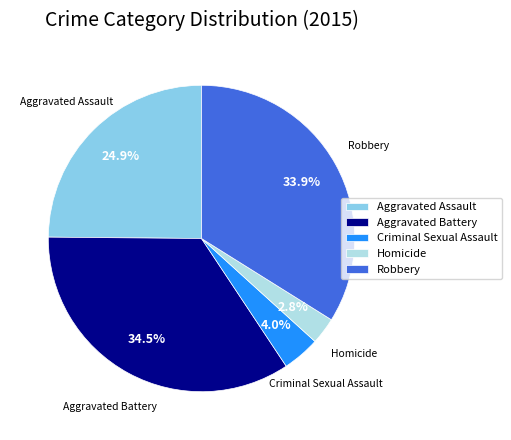

Which has a higher value, Criminal Sexual Assault or Aggravated Battery?

Aggravated Battery